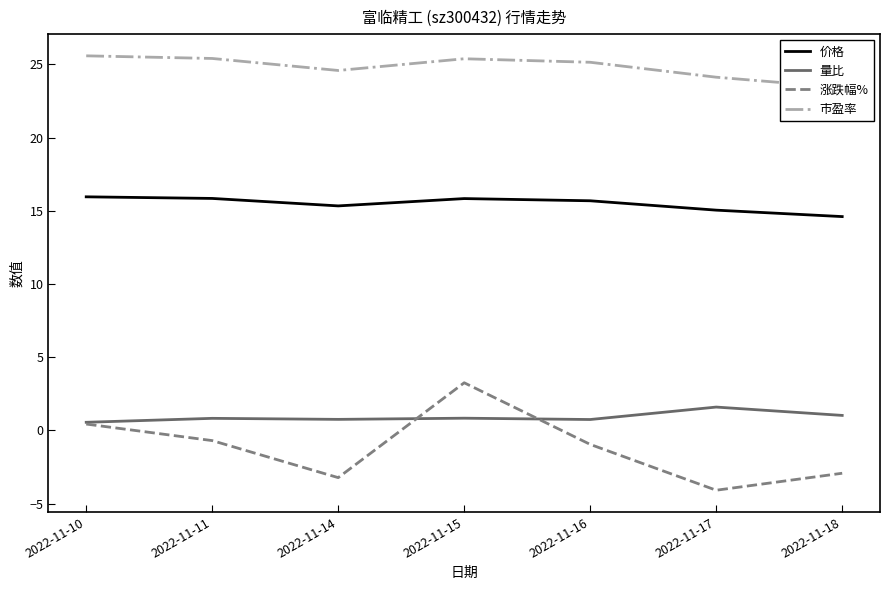

In 涨跌幅%, how many points are lower than both neighbors (excluding endpoints)?

2